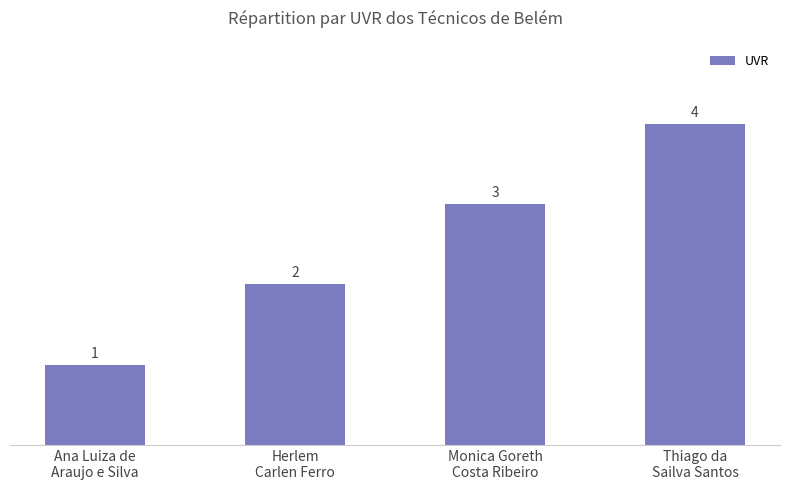

How many values are between 2 and 4?

3